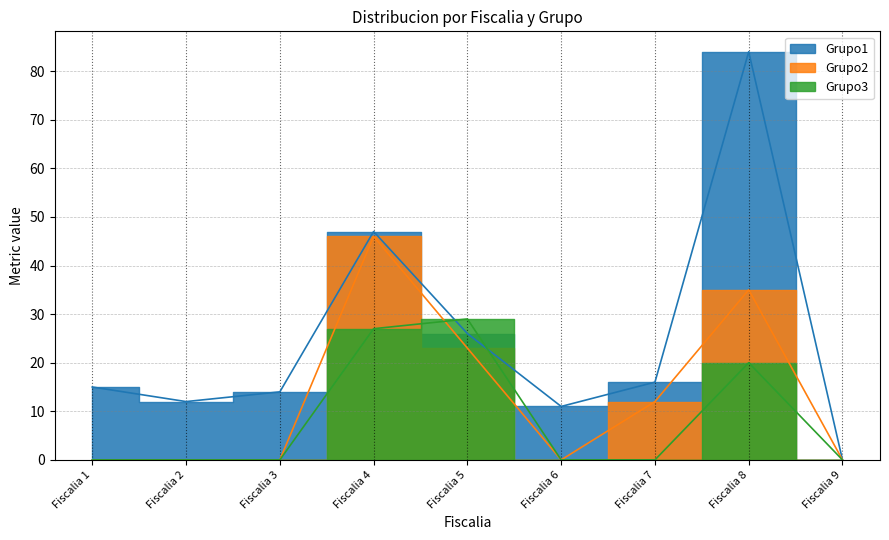

The value of Grupo3 at Fiscalia 1 is 0. True or false?

True